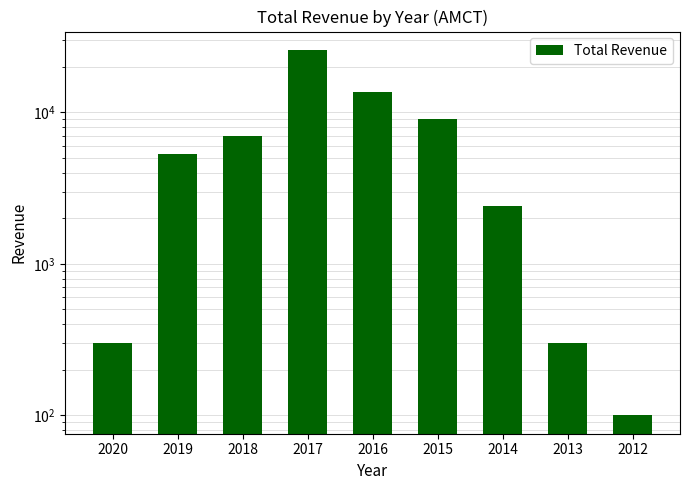

How many bars are there in total?

9